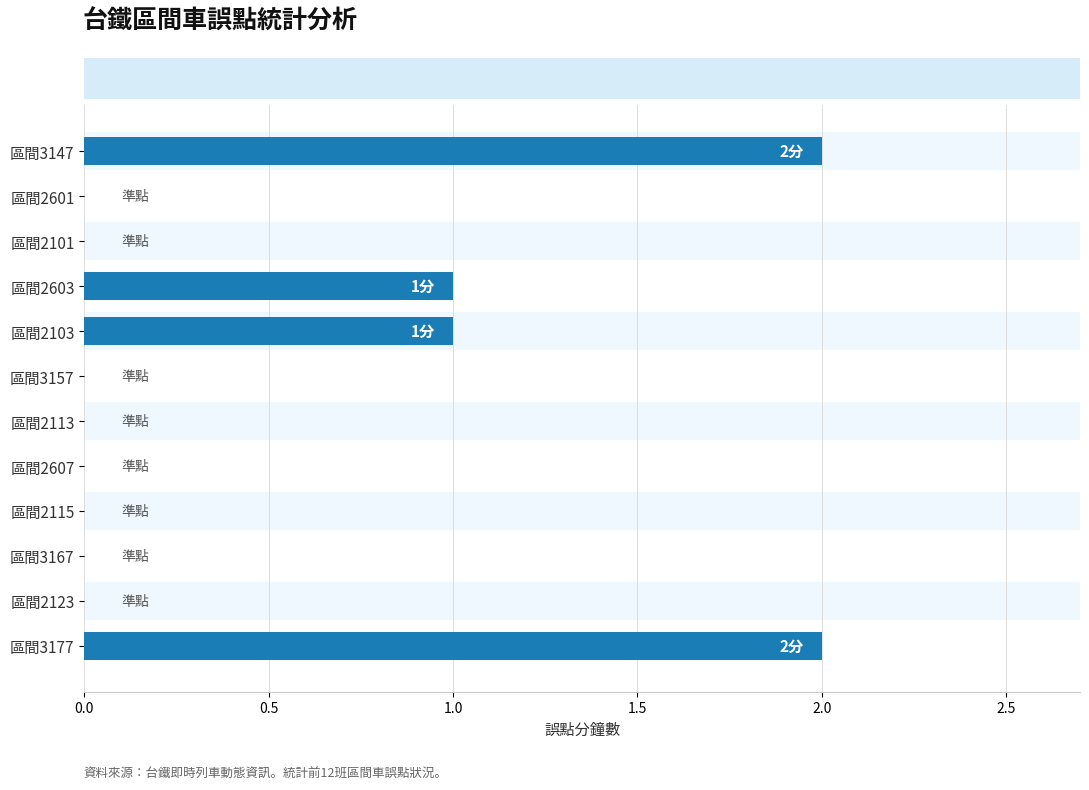

How many bars are there in total?

12